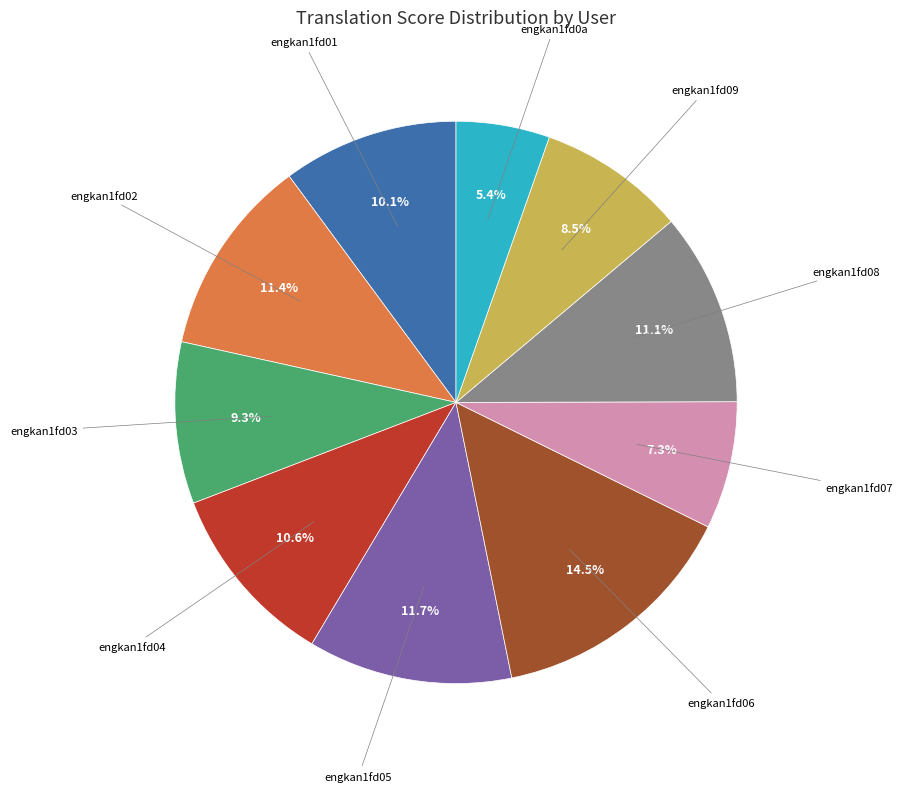

Is there a majority slice in this chart?

No